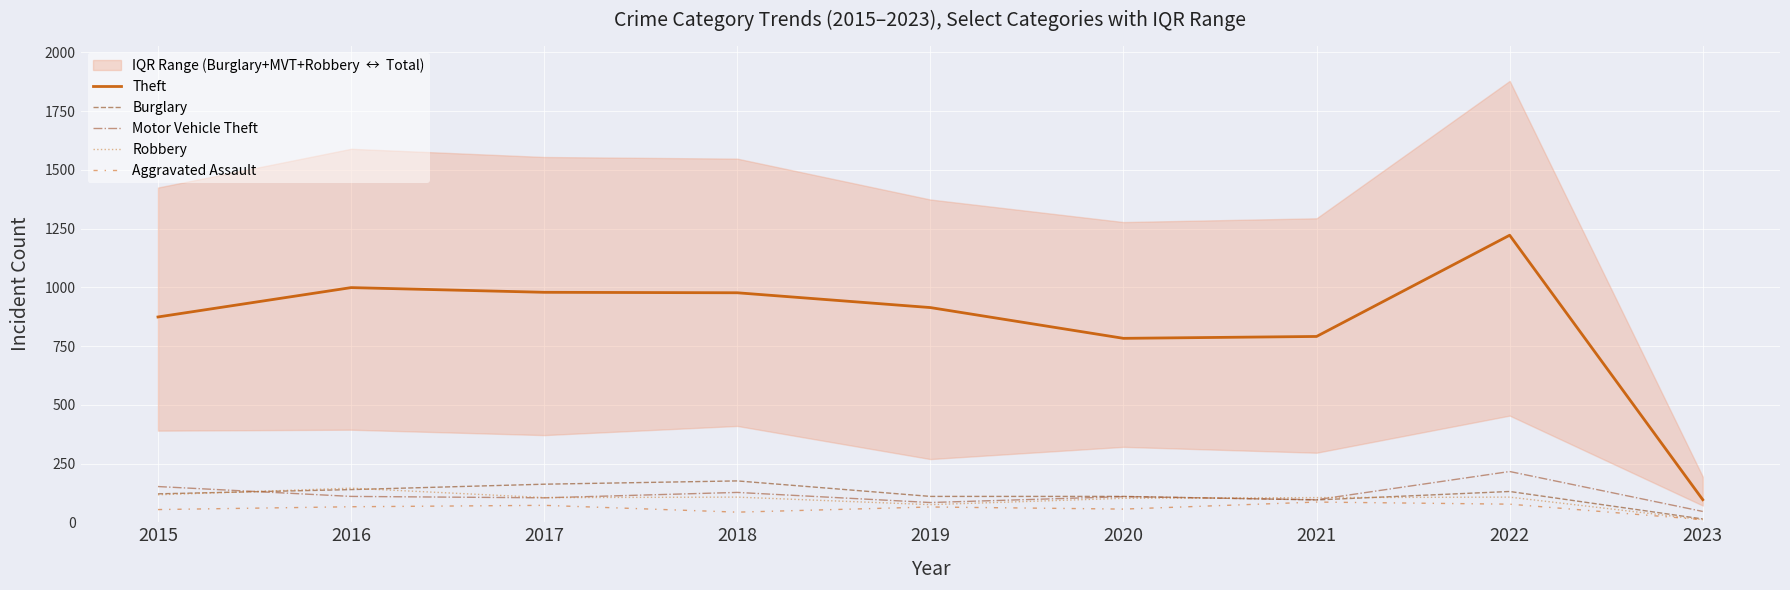

What is the difference between the second highest and second lowest values in the Theft series?

216